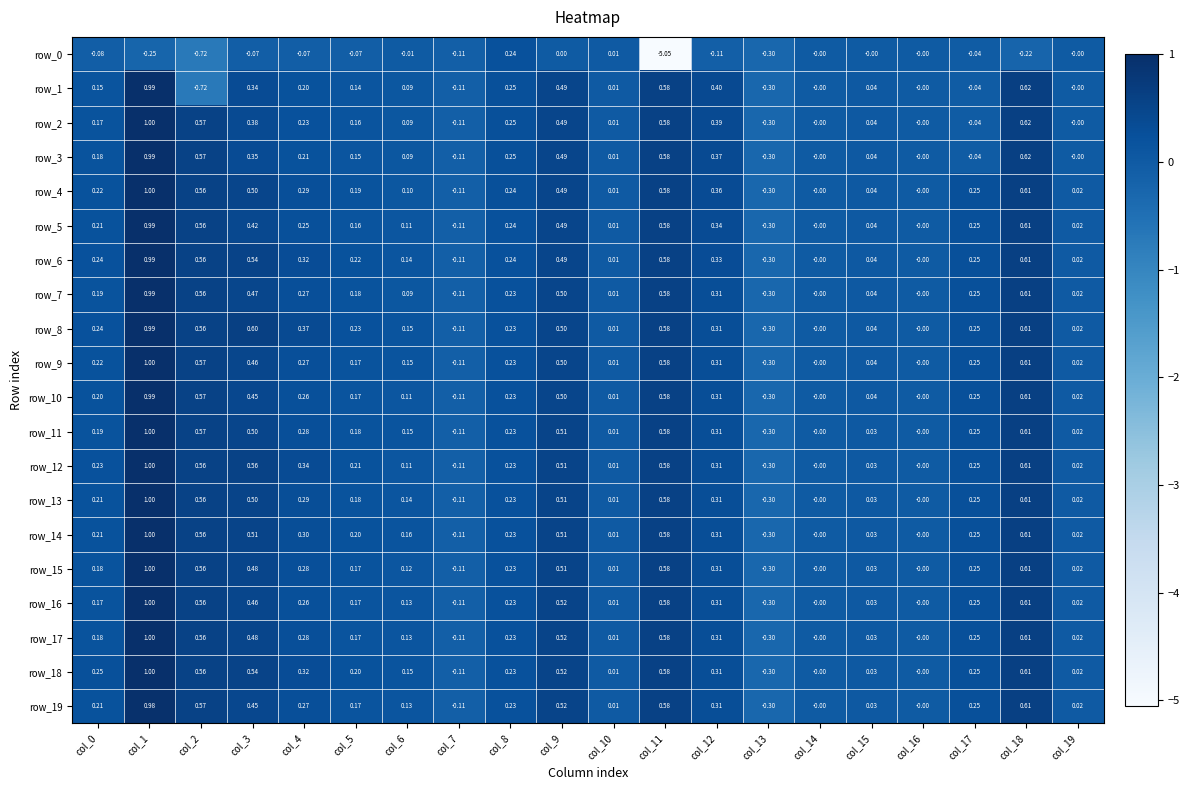

What is the minimum value for row_11?

-0.3